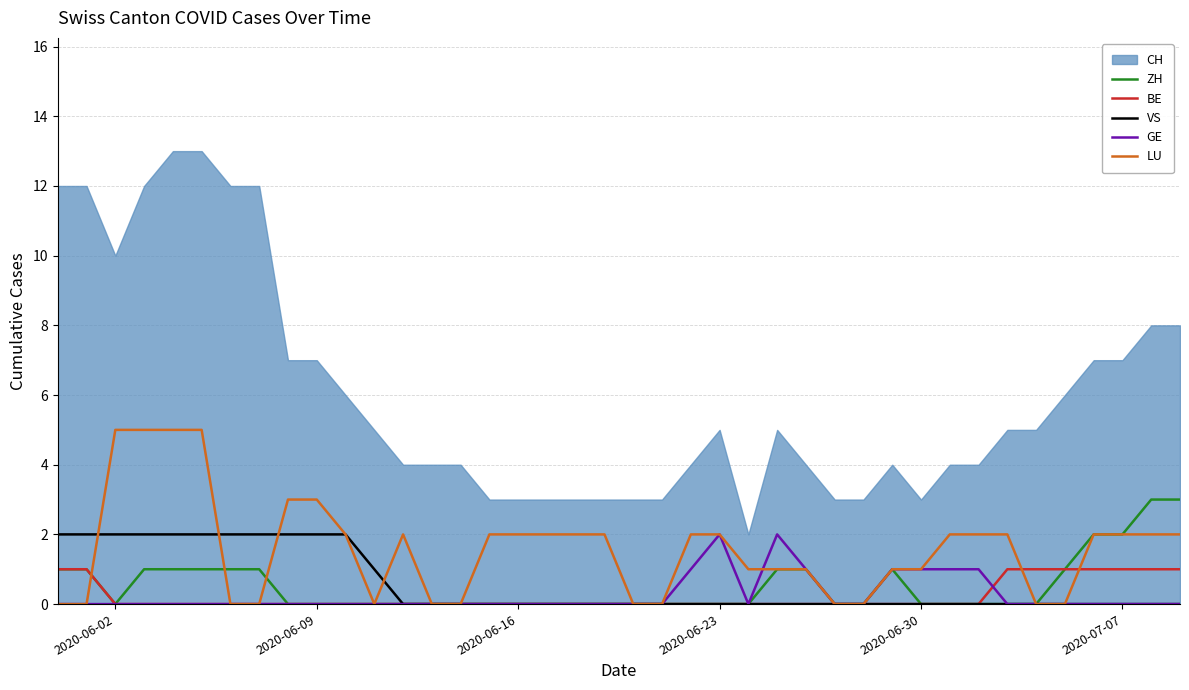

True or false: VS has a value of 0 at 2020-06-16.

True